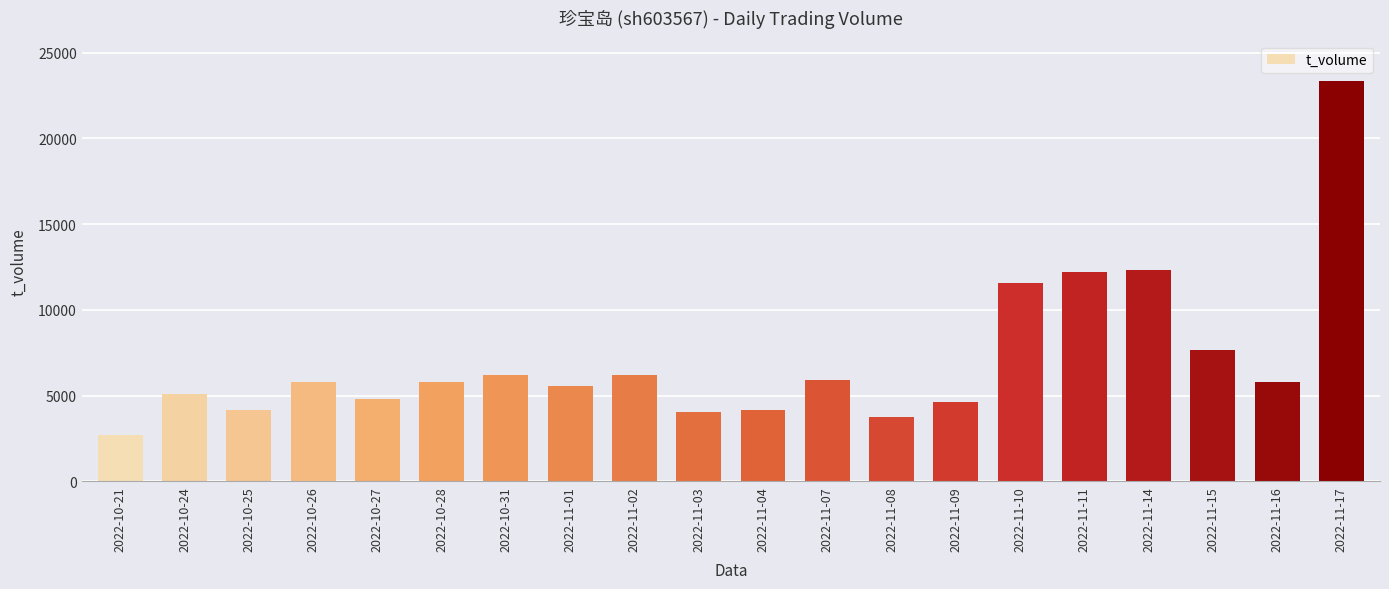

What is the sum of the values at 2022-11-07 and 2022-11-03?

9970